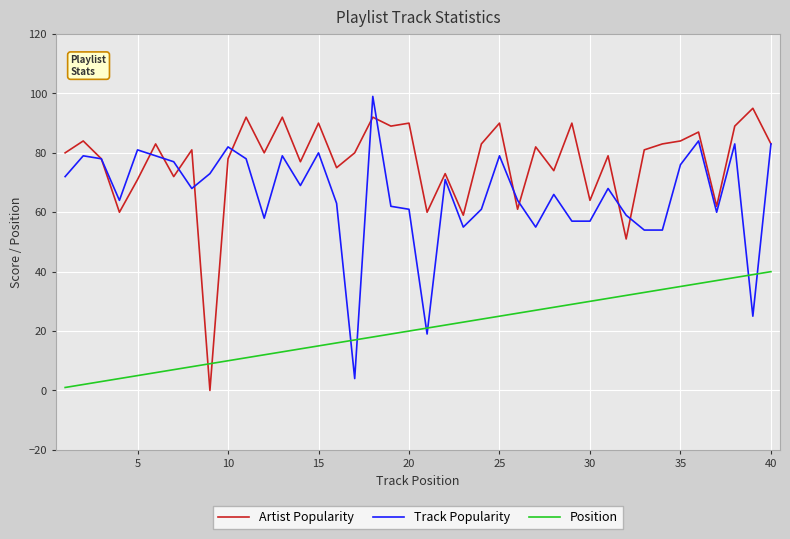

Does the chart have visible grid lines?

Yes